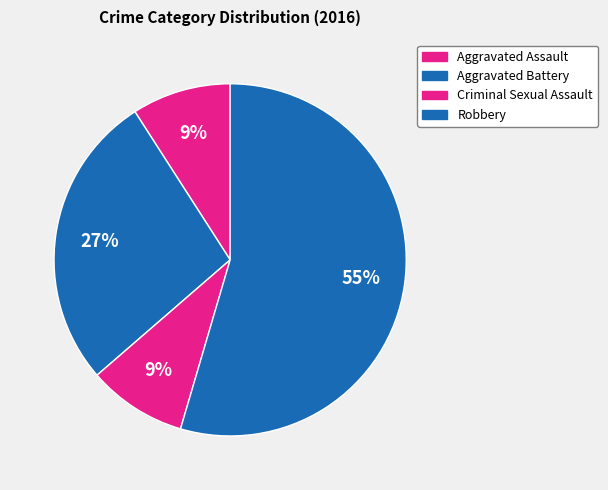

How many slices are in this pie chart?

4